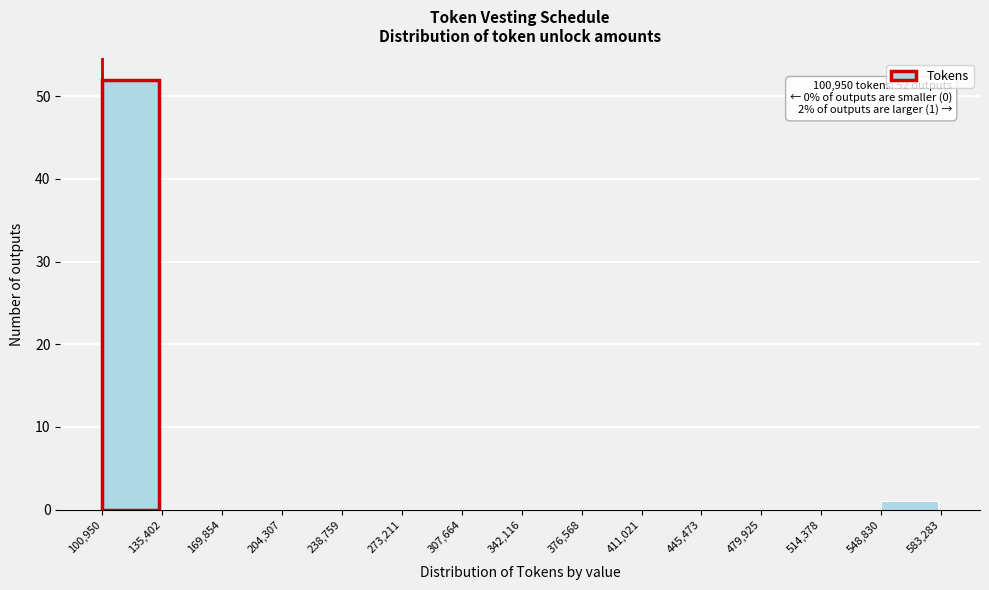

Over which range of the x-axis is the bar tallest?

100,950 to 135,402